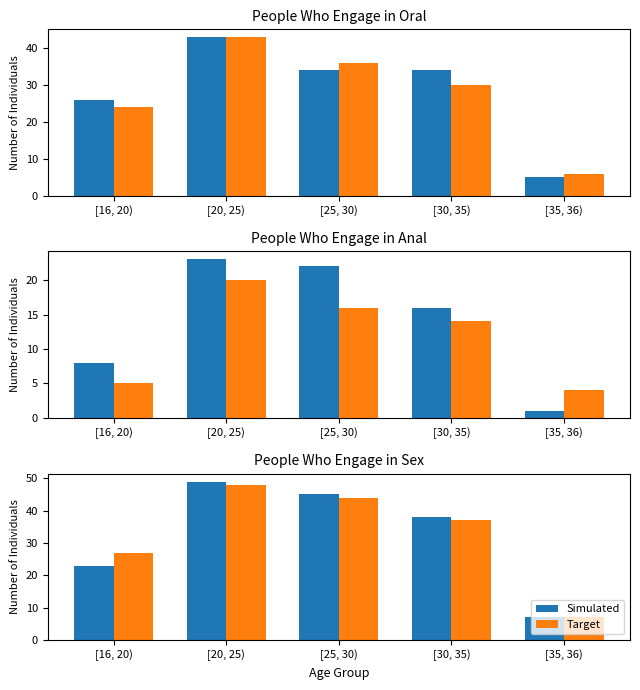

At [16, 20), list the series in order from largest to smallest.

Target, Simulated